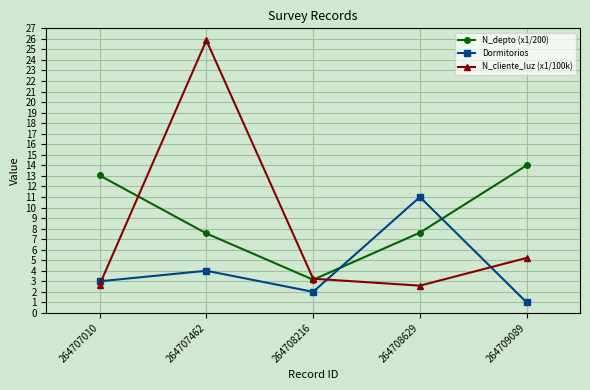

Which series has the largest total across all categories?

N_depto (x1/200)